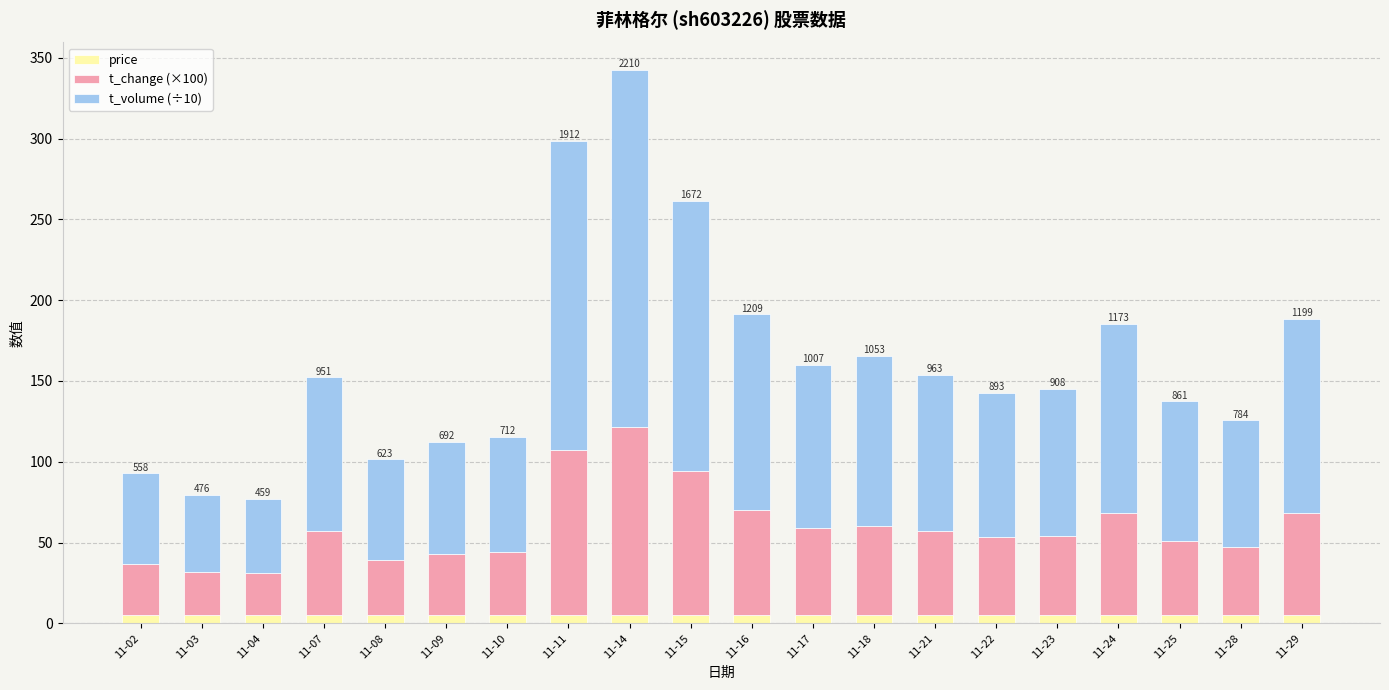

How many categories are shown in the chart?

20